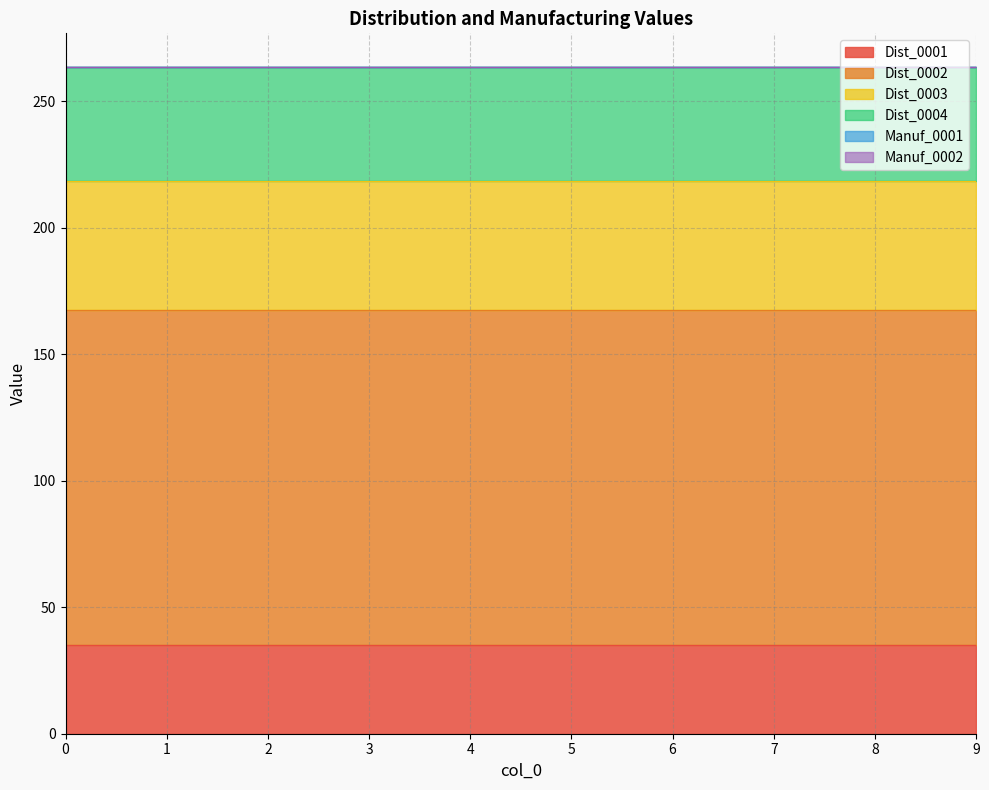

Is it true that Dist_0002 equals 70.5 at 9?

False